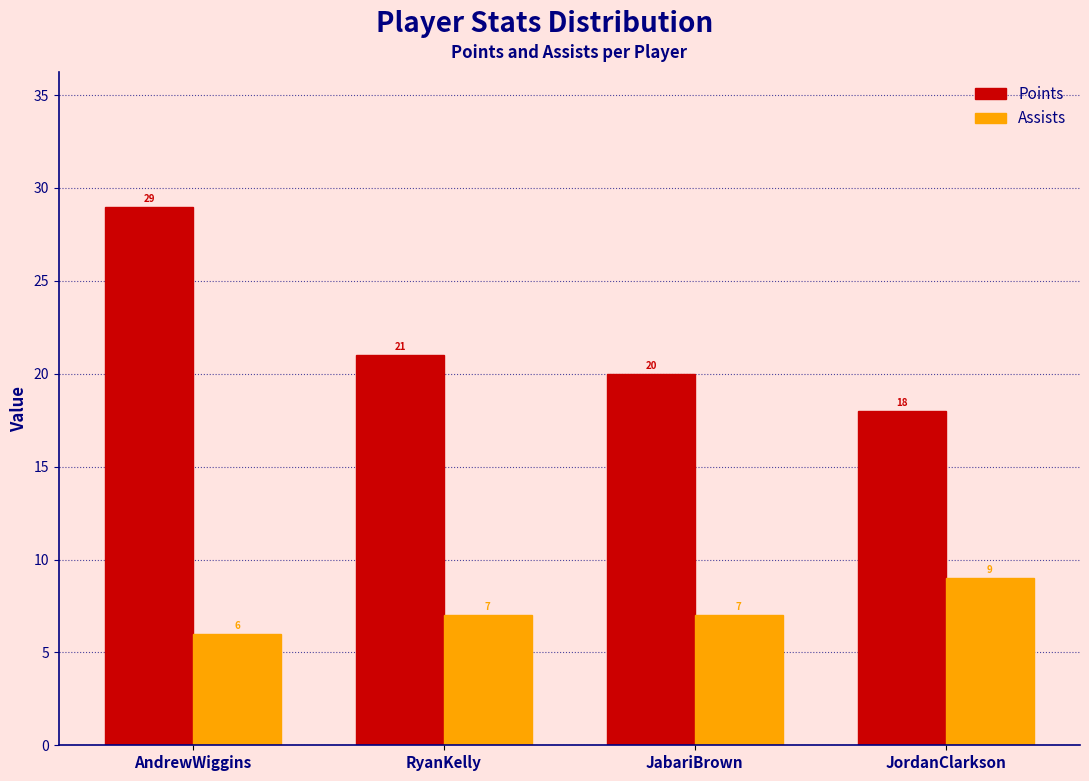

Reading left to right, transcribe all the data shown in this chart.

Points: 29	21	20	18
Assists: 6	7	7	9